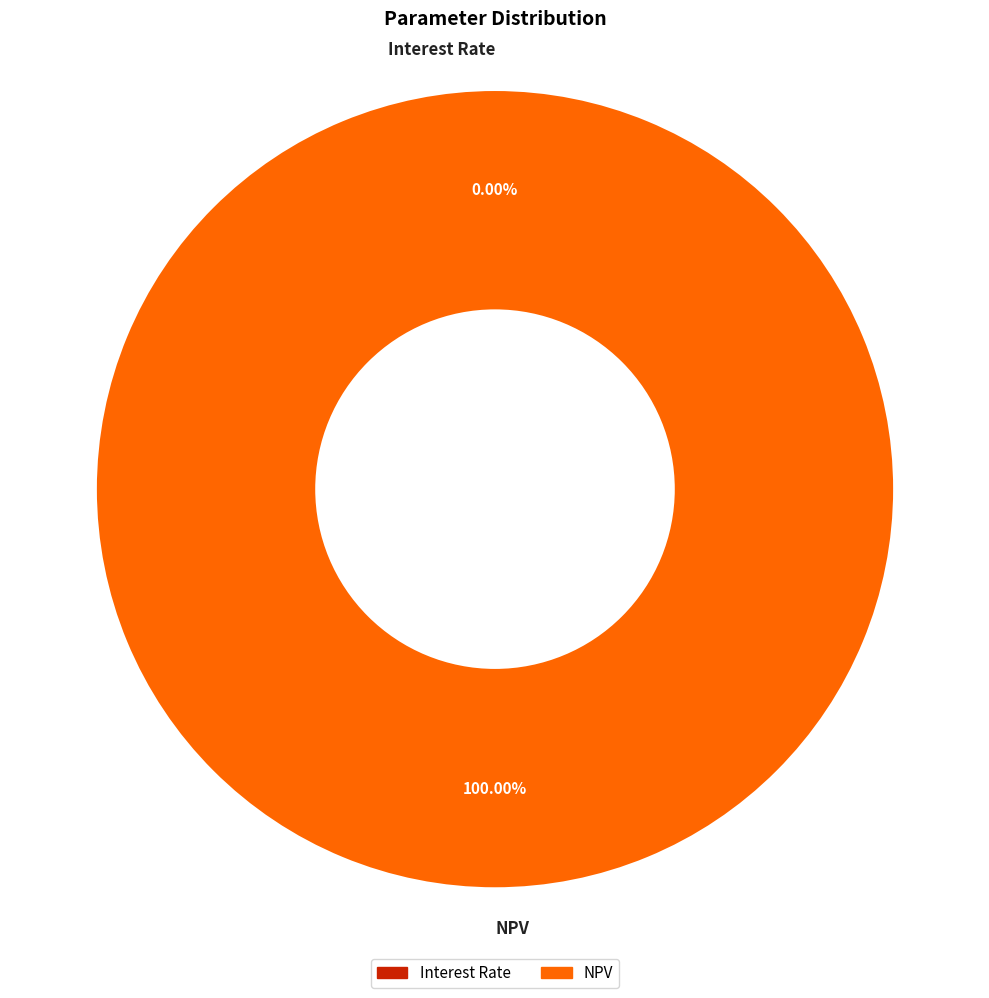

Which category has the biggest portion of the pie?

NPV